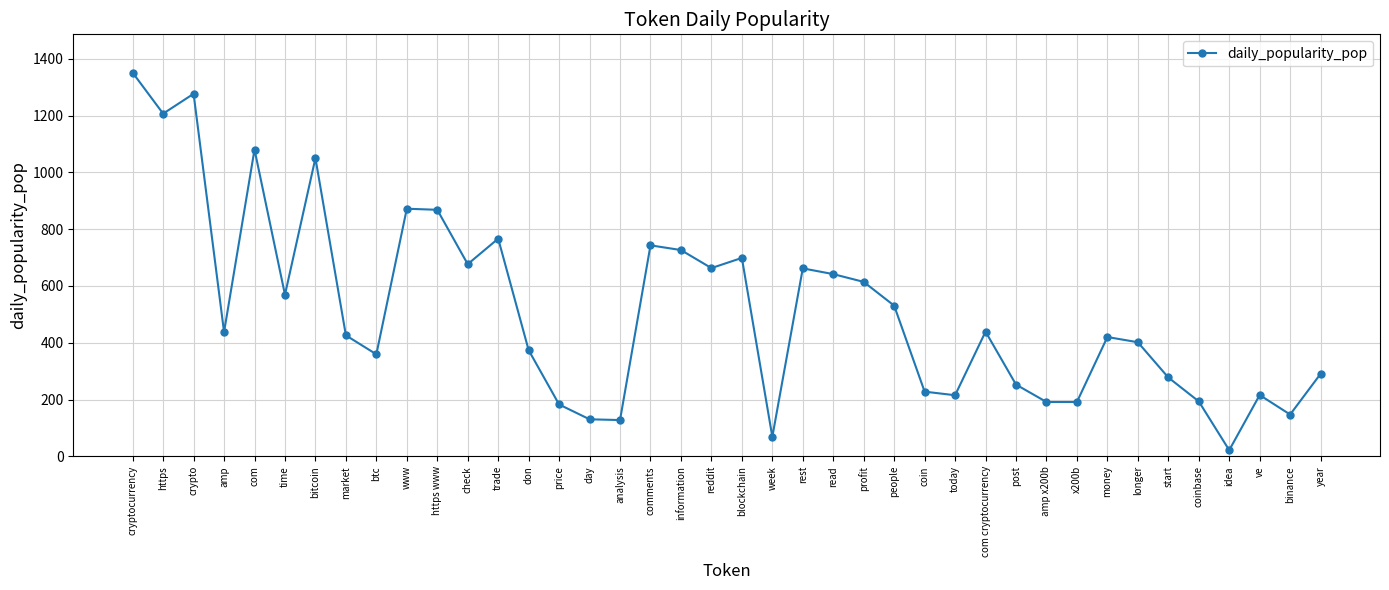

What is the minimum value shown in the chart?

21.8